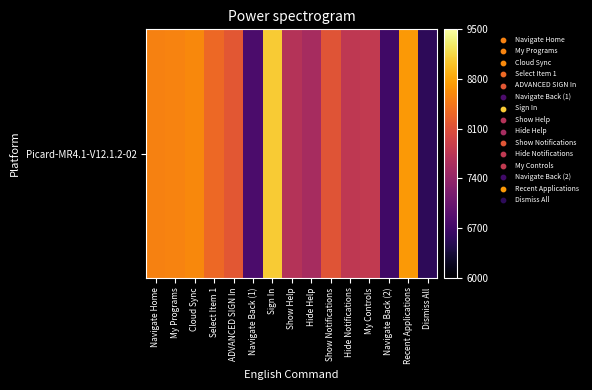

How many data points does each series have?

15